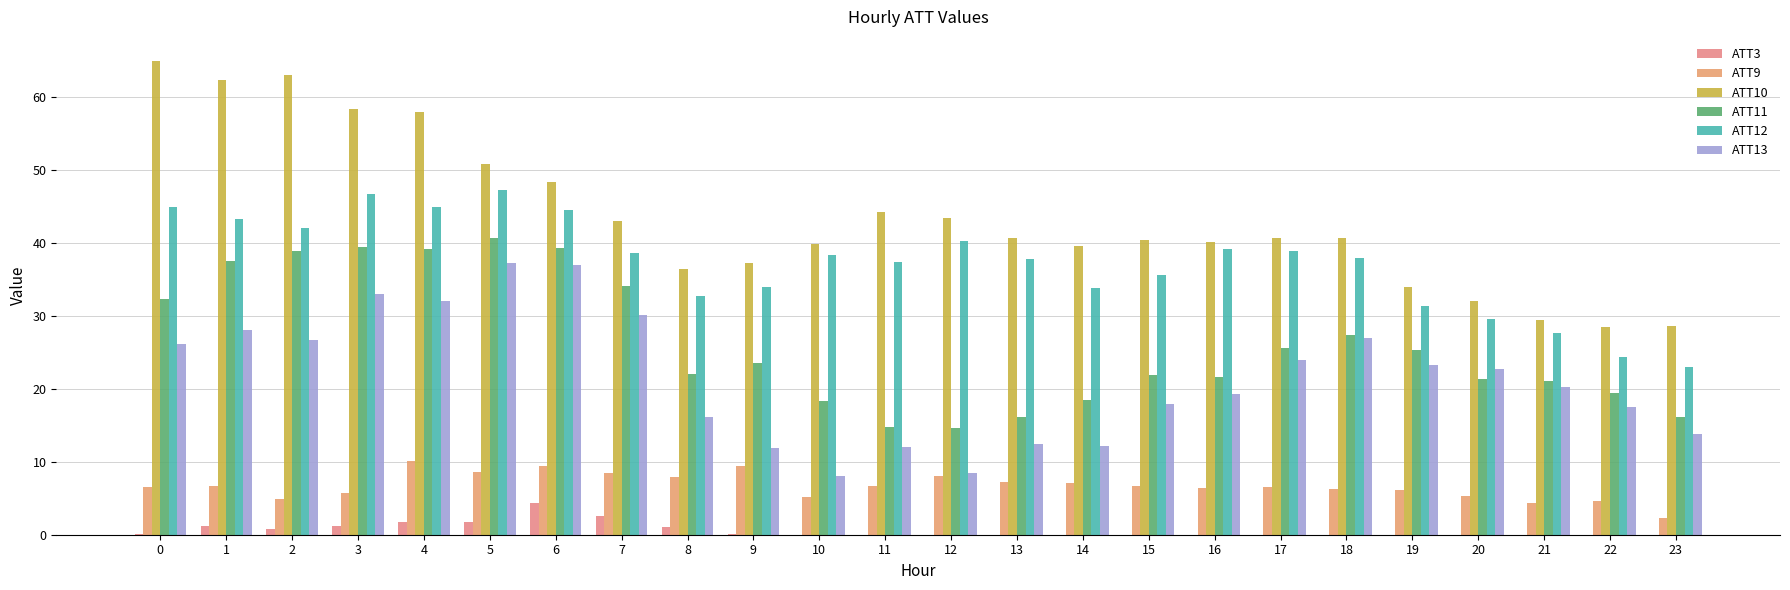

What is the difference between the ATT11 values at 21 and 16?

0.6